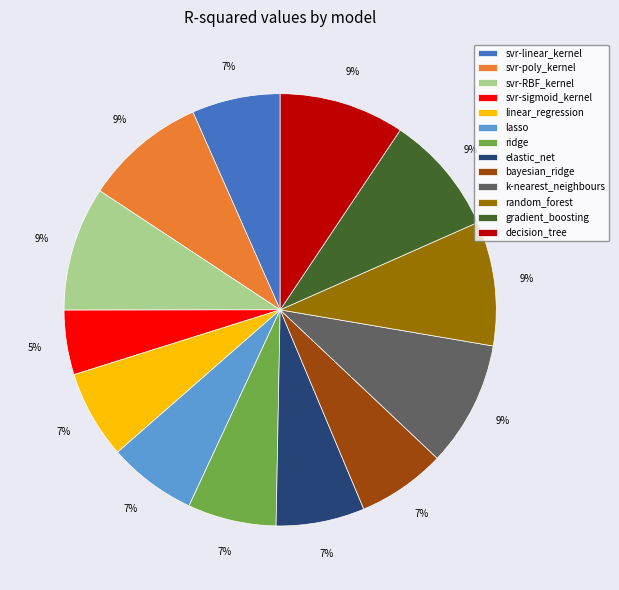

Is the sum of bayesian_ridge and gradient_boosting greater than half?

No